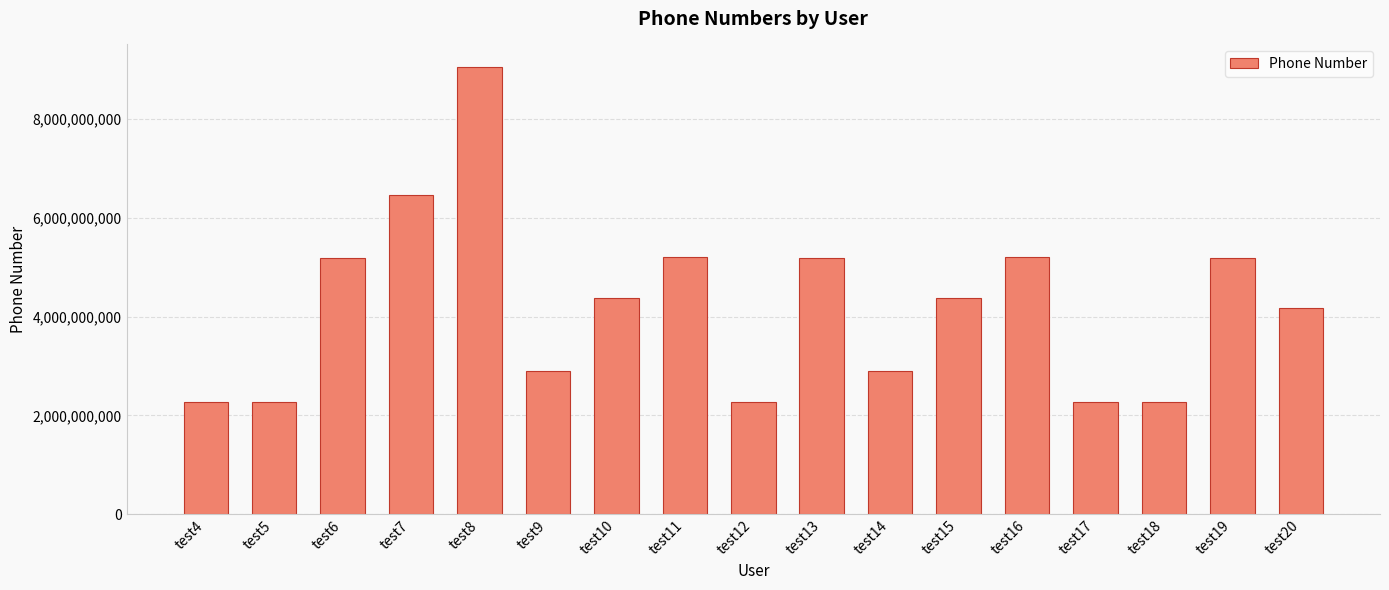

How many bars are there in total?

17